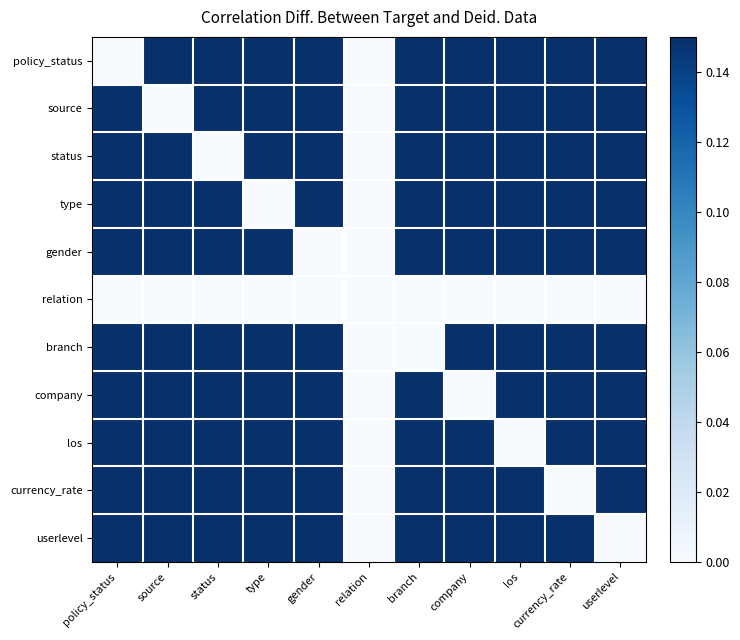

Reading left to right, what are all the values shown in this chart?

policy_status: policy_status=0.0	source=0.1	status=0.1	type=0.1	gender=0.1	relation=0.0	branch=0.1	company=0.1	los=0.1	currency_rate=0.1	userlevel=0.1
source: policy_status=0.1	source=0.0	status=0.1	type=0.1	gender=0.1	relation=0.0	branch=0.1	company=0.1	los=0.1	currency_rate=0.1	userlevel=0.1
status: policy_status=0.1	source=0.1	status=0.0	type=0.1	gender=0.1	relation=0.0	branch=0.1	company=0.1	los=0.1	currency_rate=0.1	userlevel=0.1
type: policy_status=0.1	source=0.1	status=0.1	type=0.0	gender=0.1	relation=0.0	branch=0.1	company=0.1	los=0.1	currency_rate=0.1	userlevel=0.1
gender: policy_status=0.1	source=0.1	status=0.1	type=0.1	gender=0.0	relation=0.0	branch=0.1	company=0.1	los=0.1	currency_rate=0.1	userlevel=0.1
relation: policy_status=0.0	source=0.0	status=0.0	type=0.0	gender=0.0	relation=0.0	branch=0.0	company=0.0	los=0.0	currency_rate=0.0	userlevel=0.0
branch: policy_status=0.1	source=0.1	status=0.1	type=0.1	gender=0.1	relation=0.0	branch=0.0	company=0.1	los=0.1	currency_rate=0.1	userlevel=0.1
company: policy_status=0.1	source=0.1	status=0.1	type=0.1	gender=0.1	relation=0.0	branch=0.1	company=0.0	los=0.1	currency_rate=0.1	userlevel=0.1
los: policy_status=0.1	source=0.1	status=0.1	type=0.1	gender=0.1	relation=0.0	branch=0.1	company=0.1	los=0.0	currency_rate=0.1	userlevel=0.1
currency_rate: policy_status=0.1	source=0.1	status=0.1	type=0.1	gender=0.1	relation=0.0	branch=0.1	company=0.1	los=0.1	currency_rate=0.0	userlevel=0.1
userlevel: policy_status=0.1	source=0.1	status=0.1	type=0.1	gender=0.1	relation=0.0	branch=0.1	company=0.1	los=0.1	currency_rate=0.1	userlevel=0.0